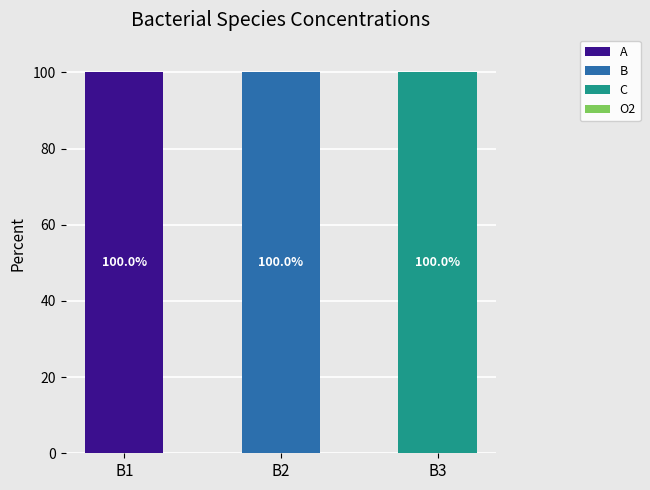

What is the highest value of the A series?

100